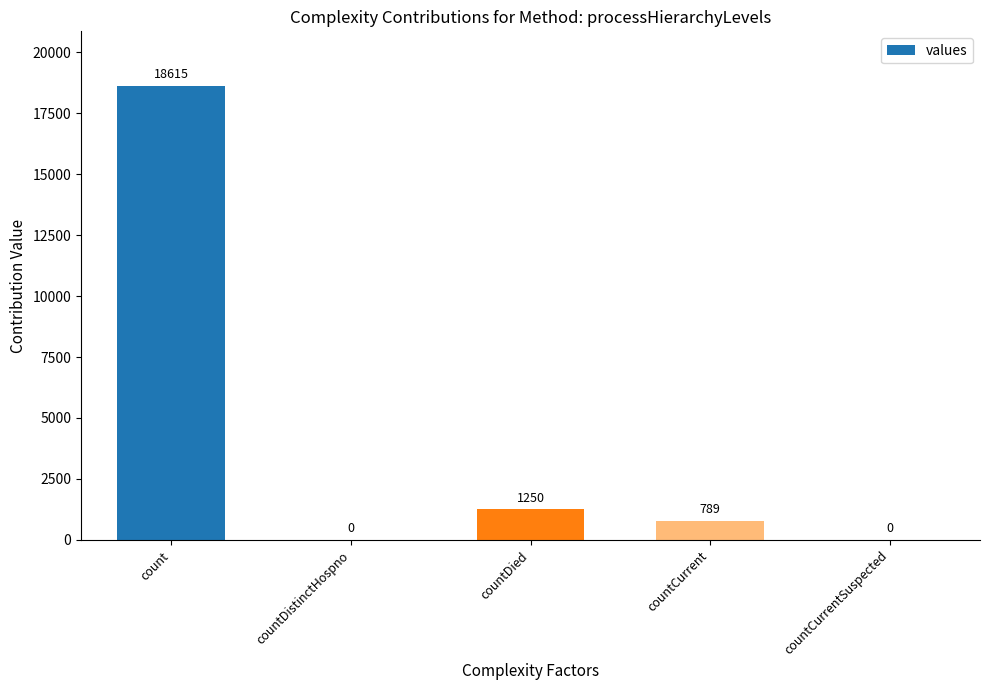

What is the greatest value displayed?

18615